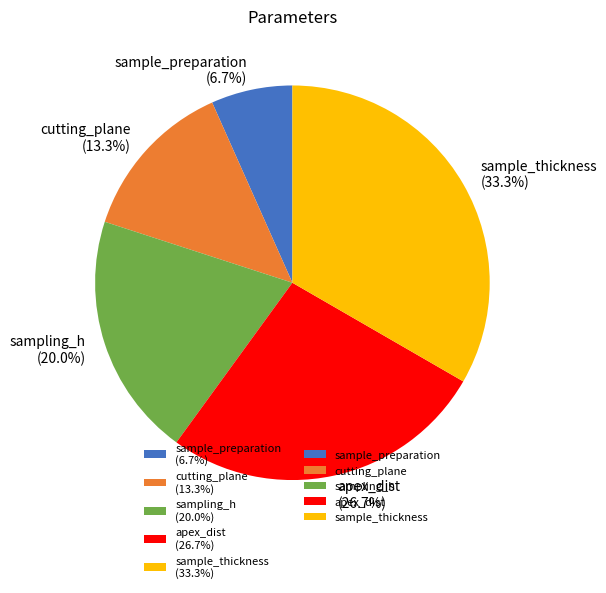

What is the smallest slice in the pie chart?

sample_preparation